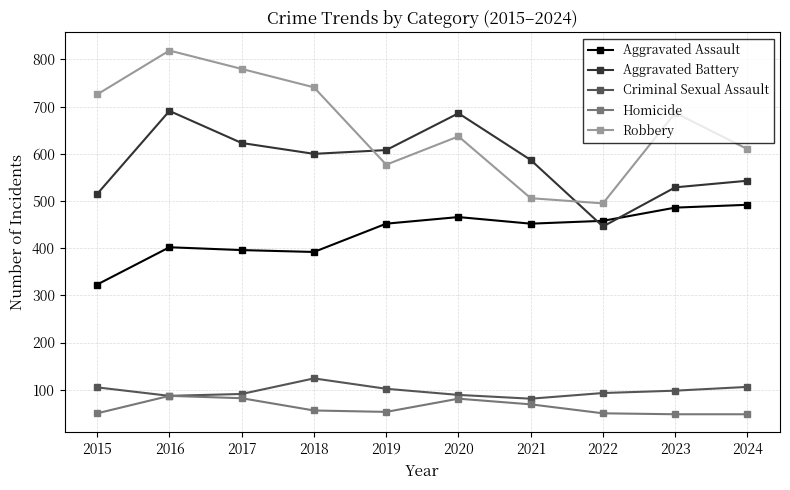

What are all the series names shown in the legend?

Aggravated Assault, Aggravated Battery, Criminal Sexual Assault, Homicide, Robbery